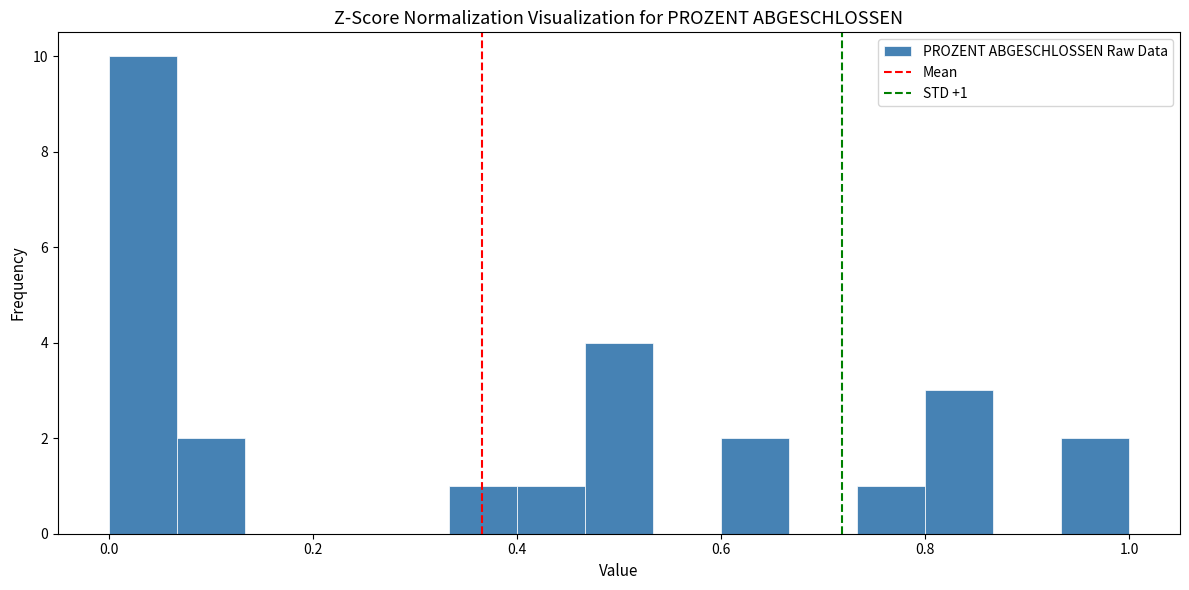

Read against the x-axis, roughly where is the centre of the tallest bar?

0.04